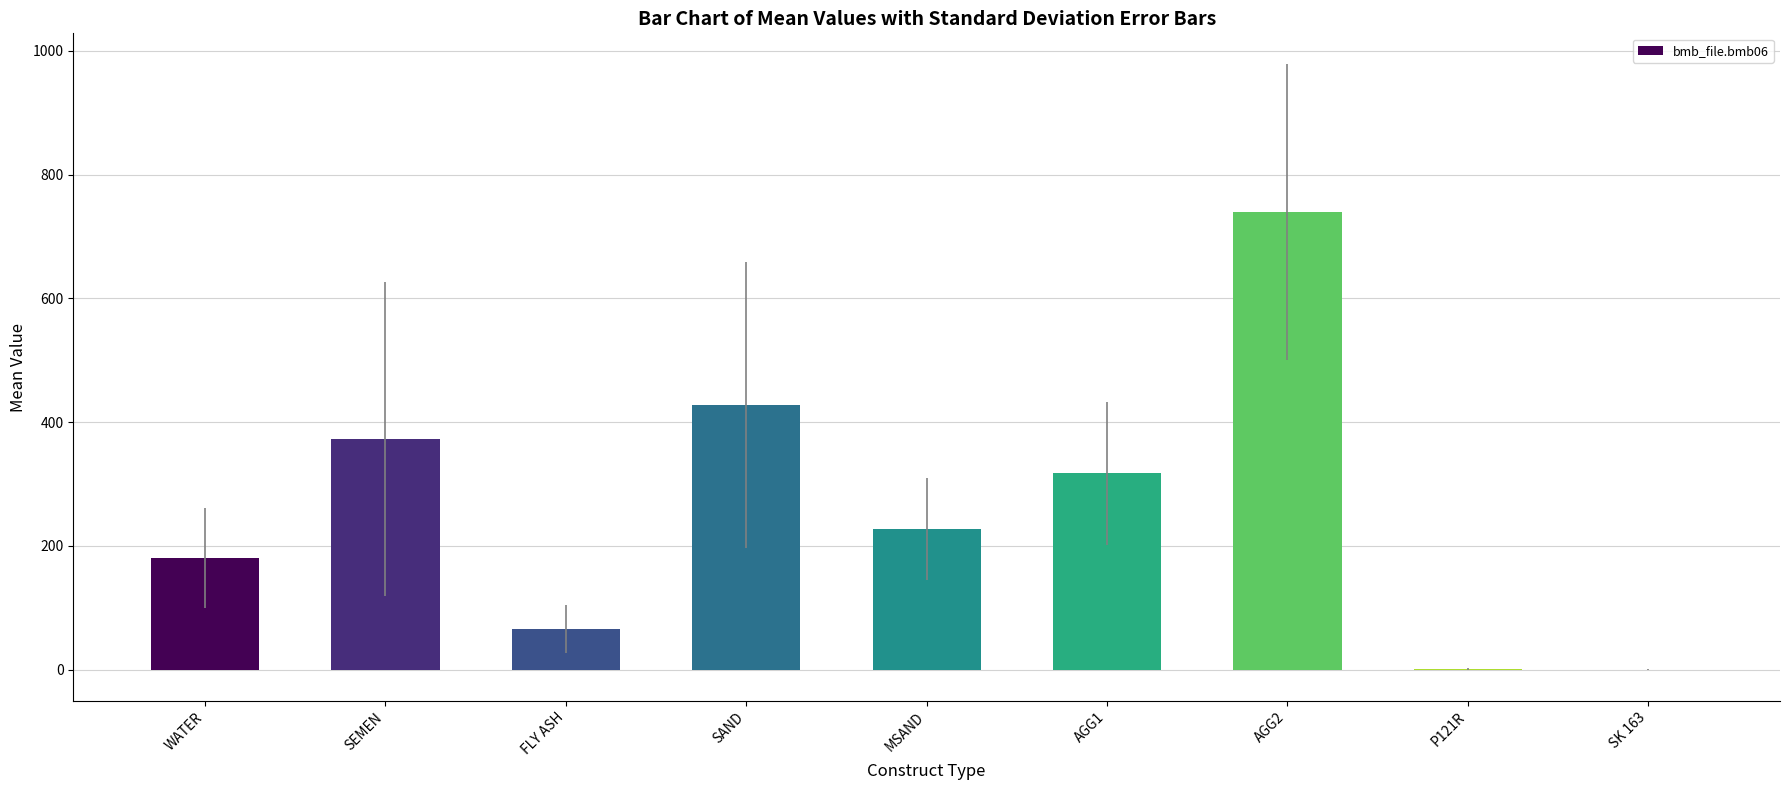

True or false: the data shows 428.0 at SAND.

True